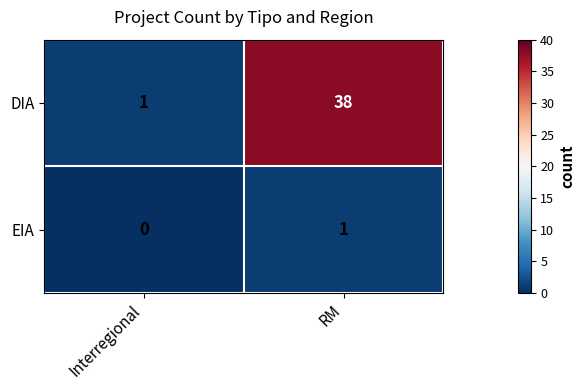

At which label is EIA closest to 0?

Interregional